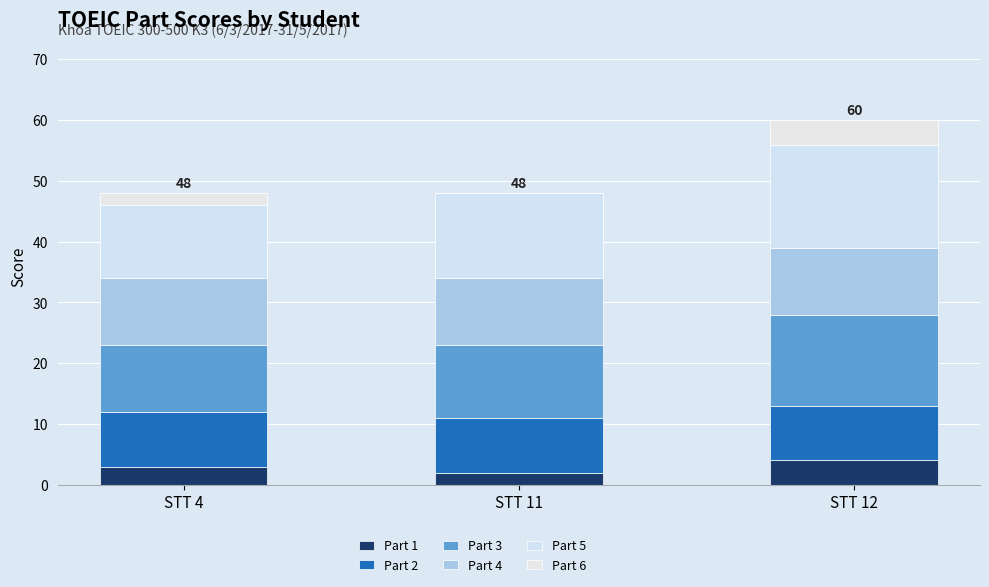

Are the bars horizontal?

No